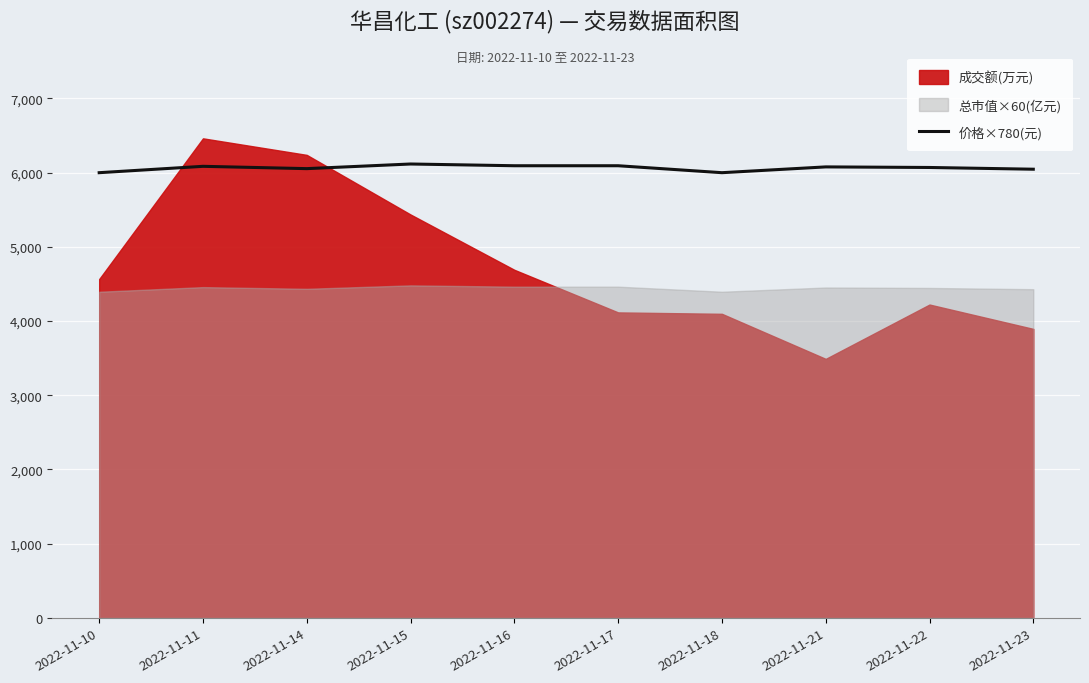

Which has a higher value, 2022-11-11 or 2022-11-14?

2022-11-11